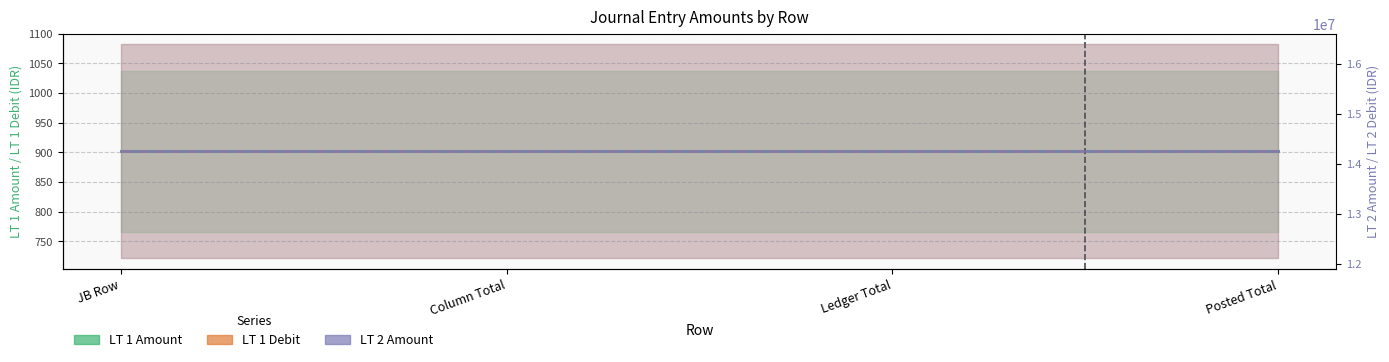

Which series changed the most between Ledger Total and Posted Total?

LT 1 Amount